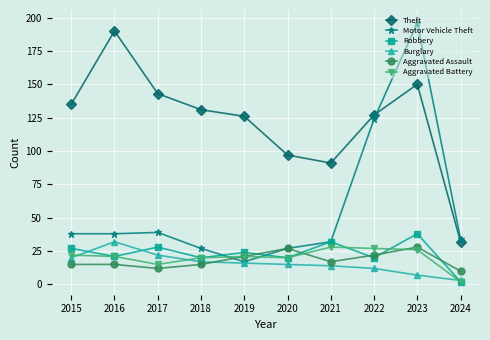

True or false: Aggravated Assault has a value of 15 at 2015.

True